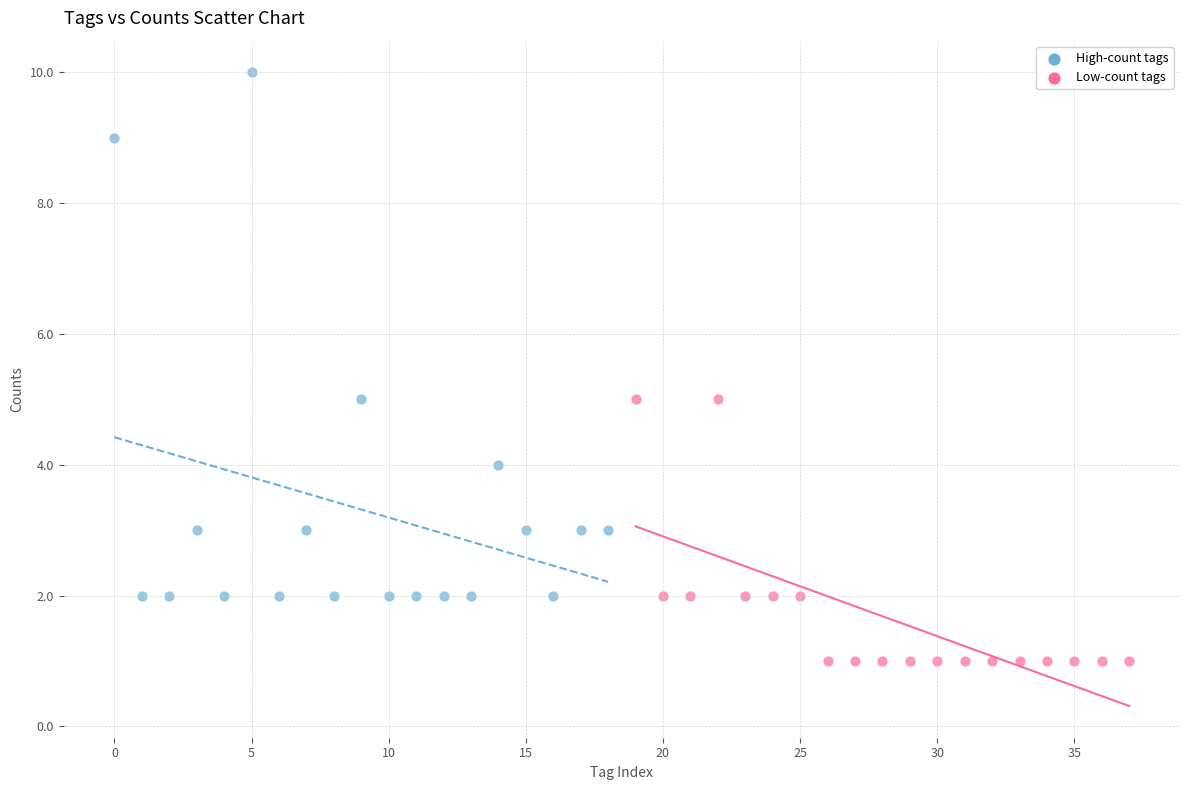

Which series reaches the maximum Y coordinate?

High-count tags